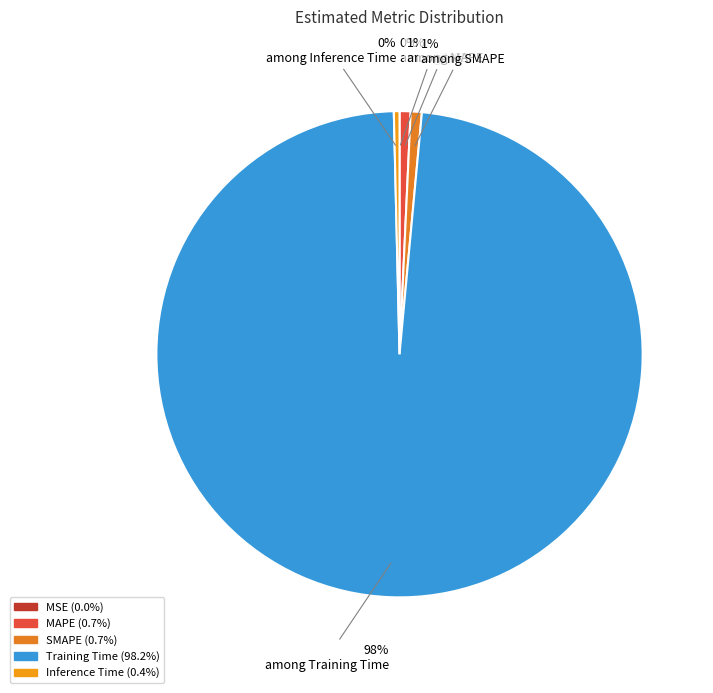

Is the sum of Inference Time and Training Time greater than half?

Yes